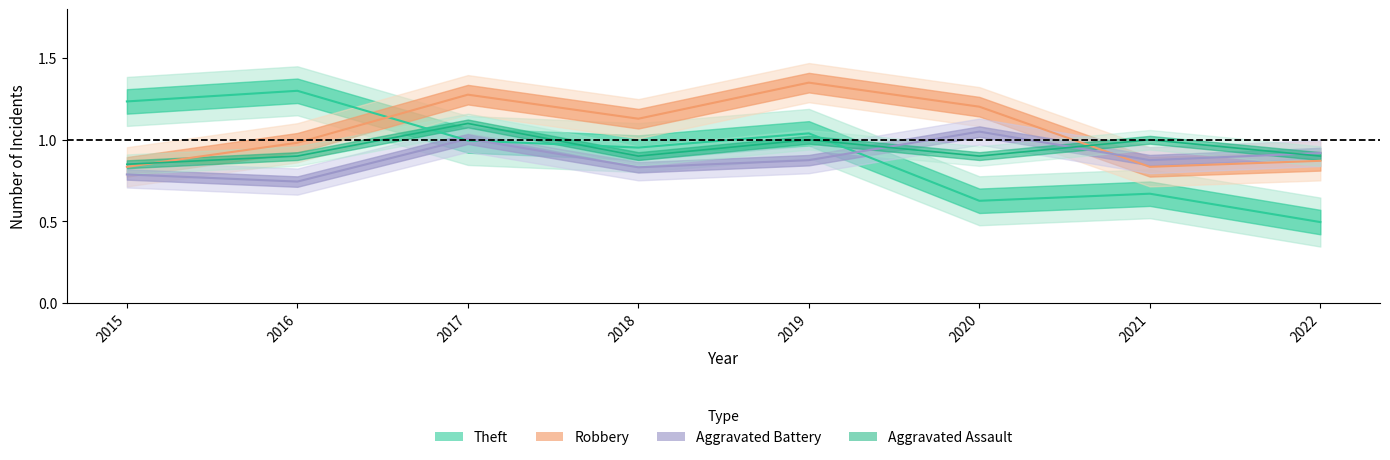

At how many categories does at least one series exceed 0?

8